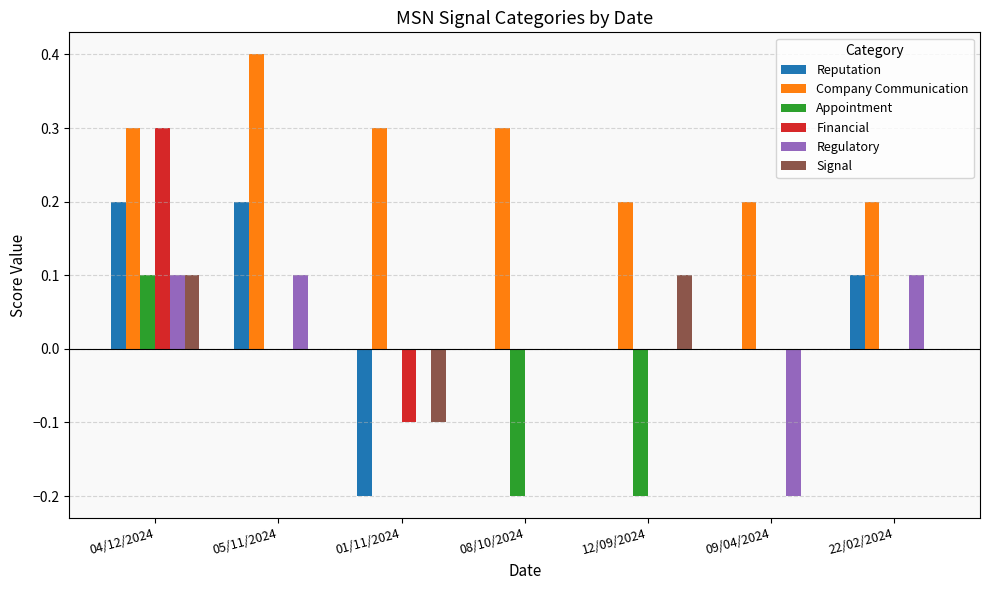

What is the approximate value of Regulatory at 22/02/2024?

0.1